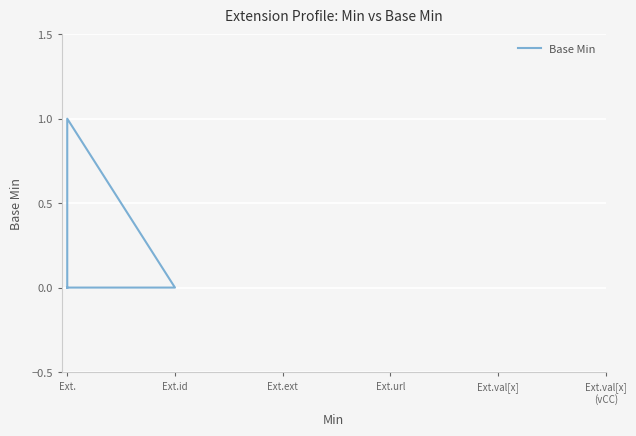

Between Ext.ext and Ext.id, which is larger?

Ext.ext